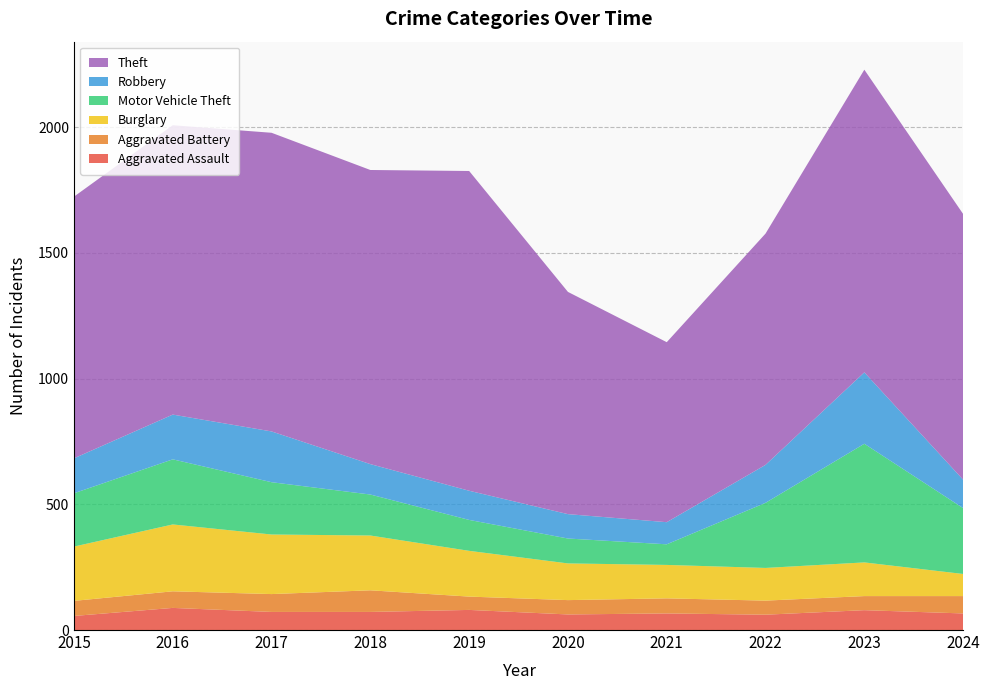

Reading left to right, extract all data points from this chart.

Aggravated Assault: 56	88	72	72	80	62	66	61	79	66
Aggravated Battery: 60	66	71	86	53	57	60	56	56	69
Burglary: 216	266	237	218	182	146	133	130	134	88
Motor Vehicle Theft: 212	259	208	163	123	99	82	259	472	262
Robbery: 139	178	202	121	116	97	88	151	284	113
Theft: 1041	1151	1188	1170	1272	884	716	920	1204	1057